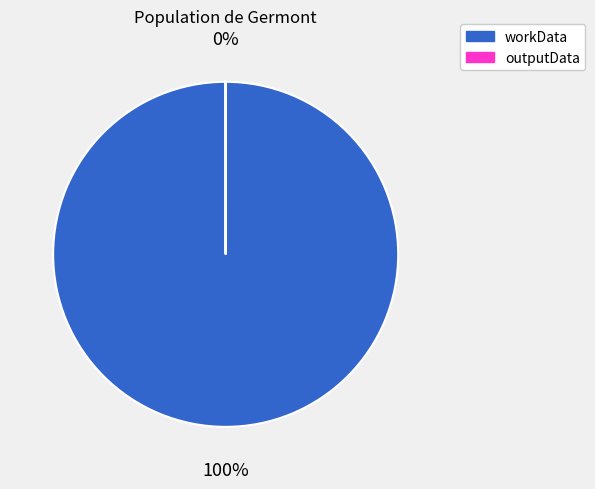

To the nearest percent, what is the average slice percentage?

50%